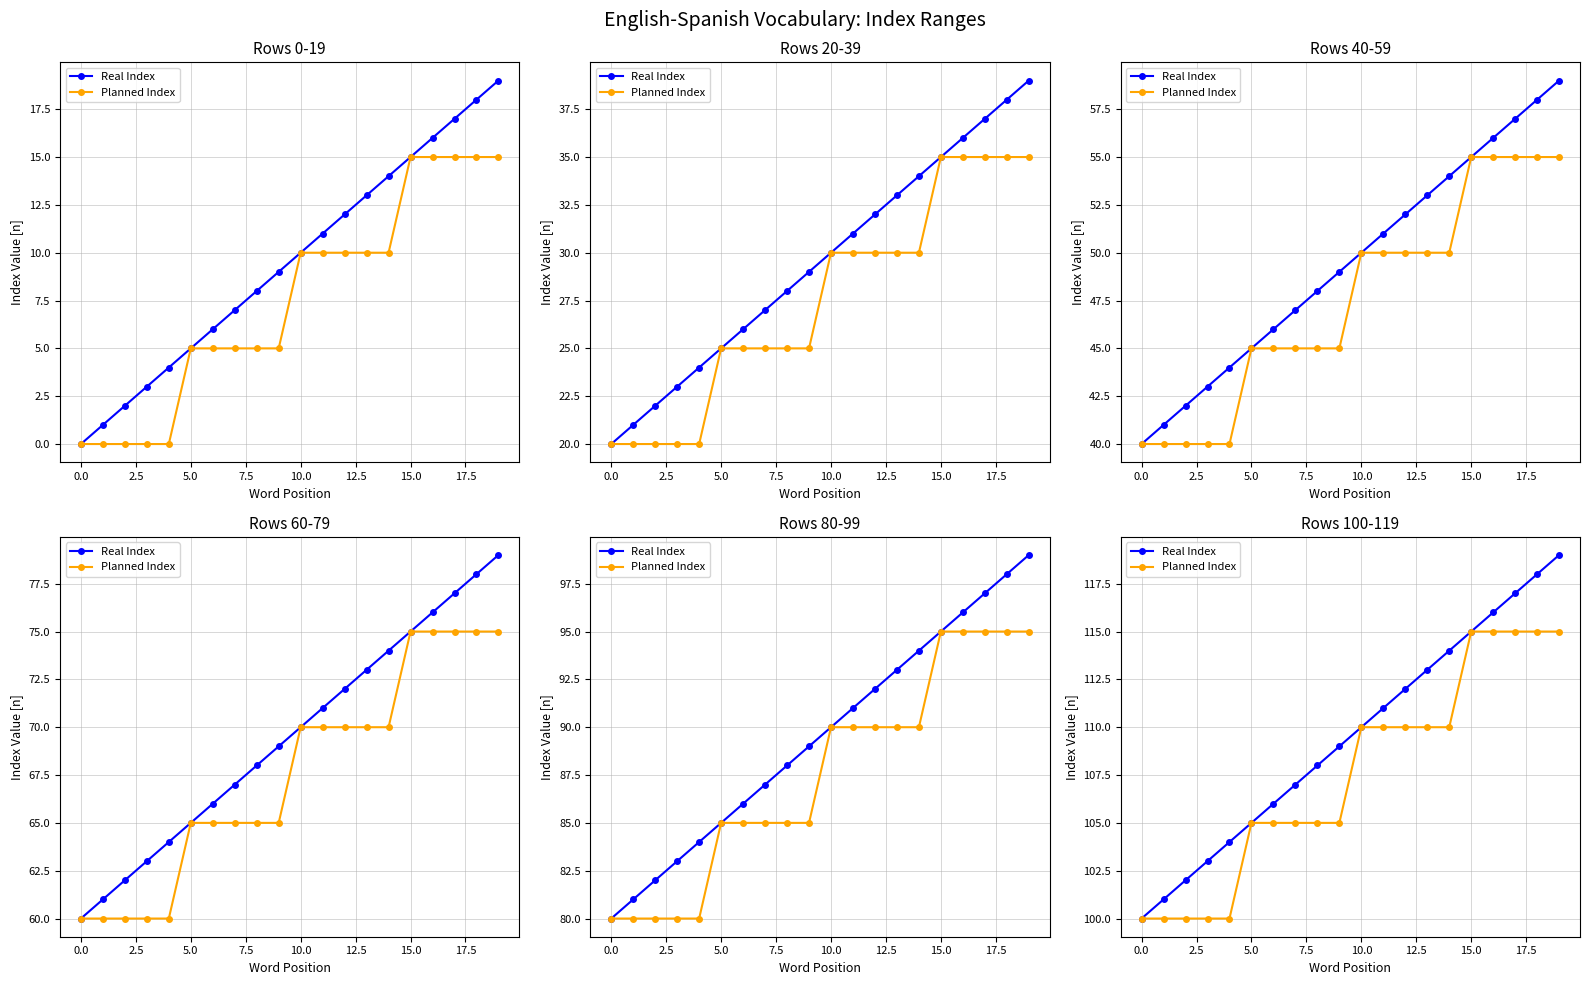

What is the total value across all series at 15?

230